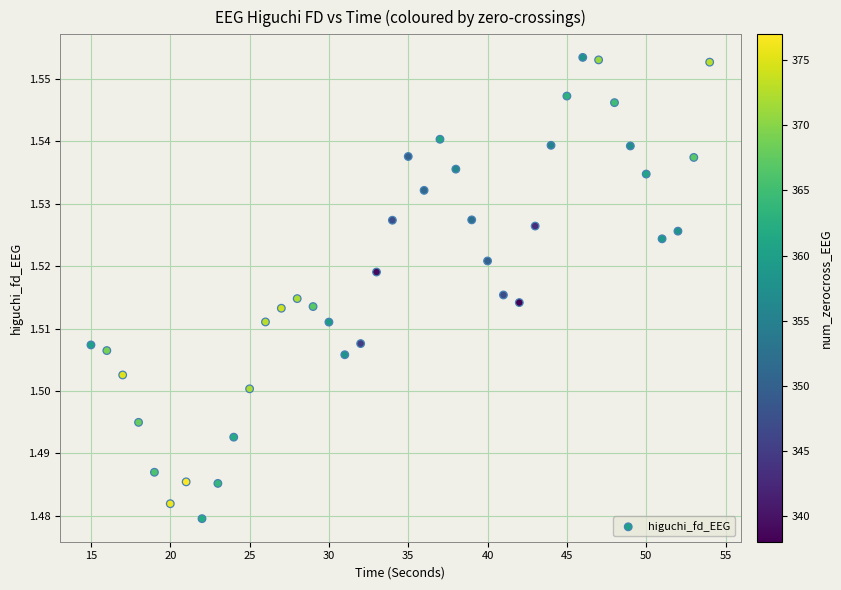

What is the range of X values (max minus min)?

39.0